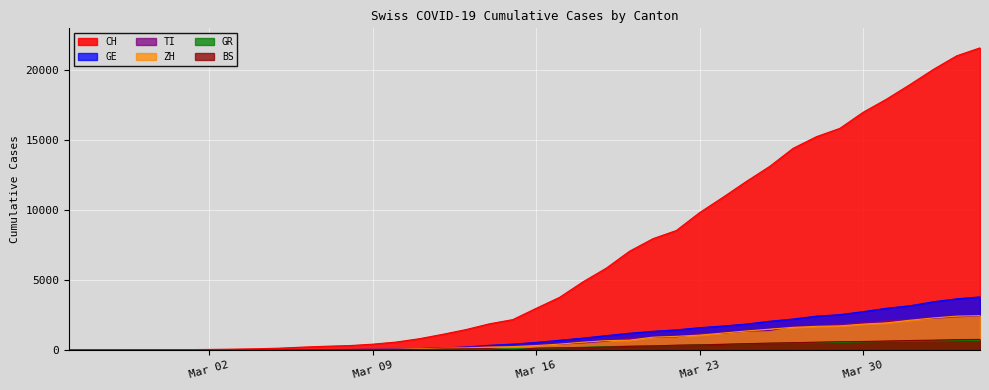

Which series has the largest total across all categories?

CH